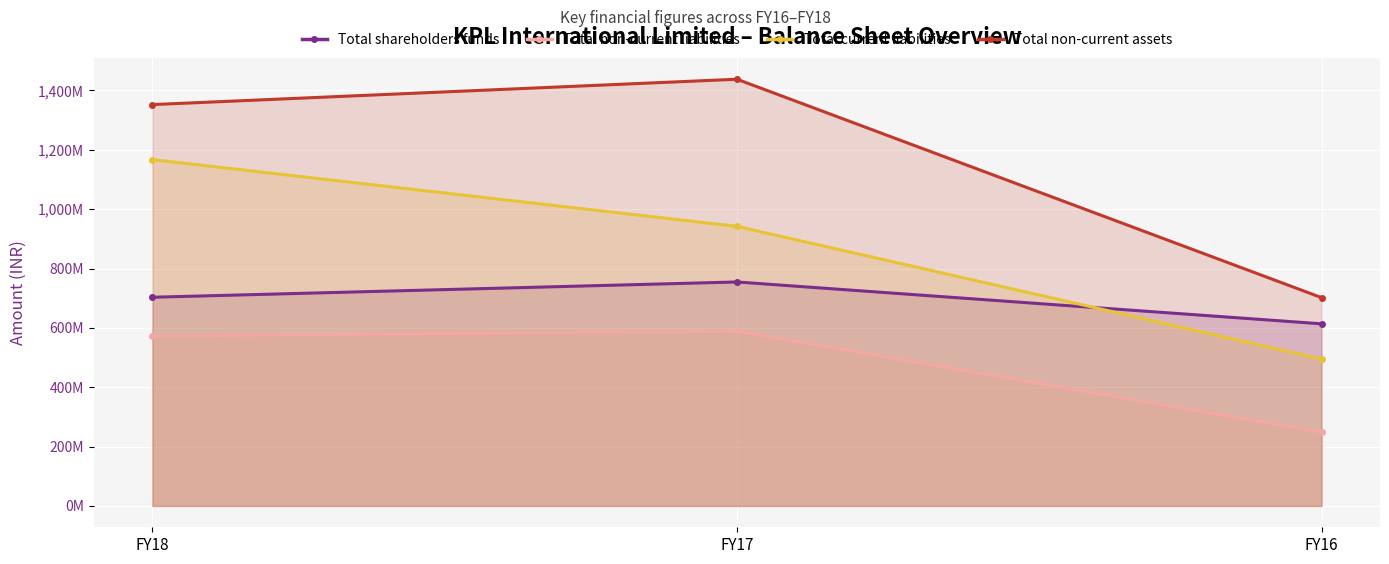

Reading left to right, what are all the values shown in this chart?

Total shareholders funds: FY18=703195748	FY17=754668342	FY16=613693646
Total non-current liabilities: FY18=572184149	FY17=589069758	FY16=248586857
Total current liabilities: FY18=1166909699	FY17=942005687	FY16=494611633
Total non-current assets: FY18=1352352589	FY17=1437809878	FY16=701949911